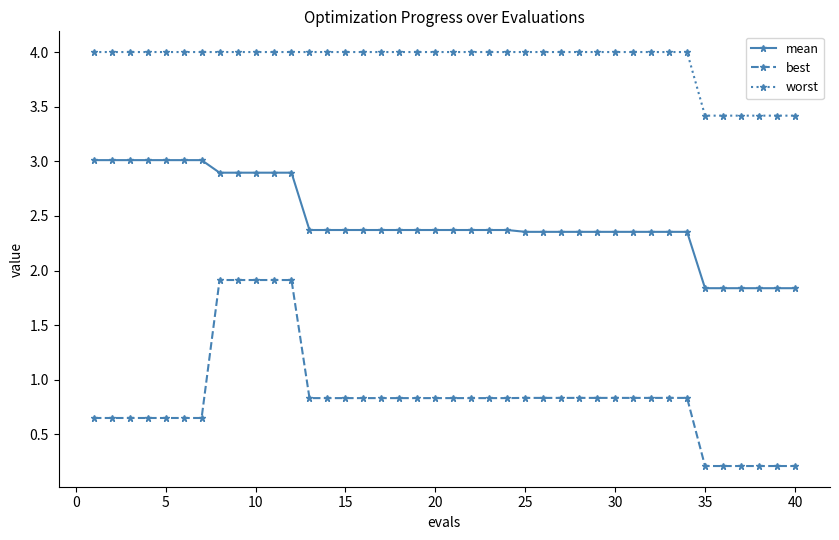

True or false: worst and mean cross at least once.

False